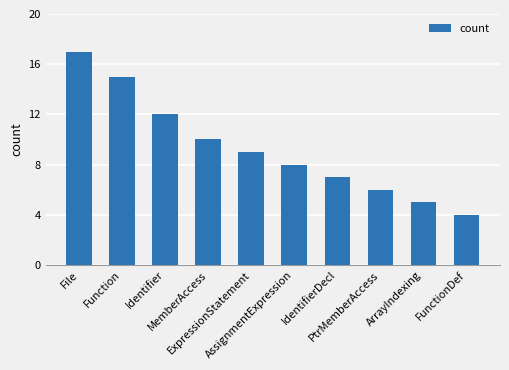

Does the chart contain stacked bars?

No